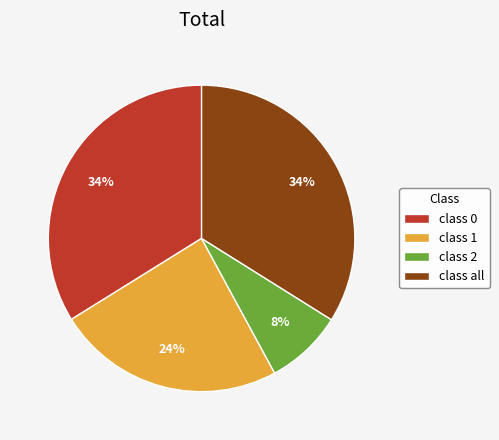

To the nearest percent, what percentage of the pie is class 0?

34%